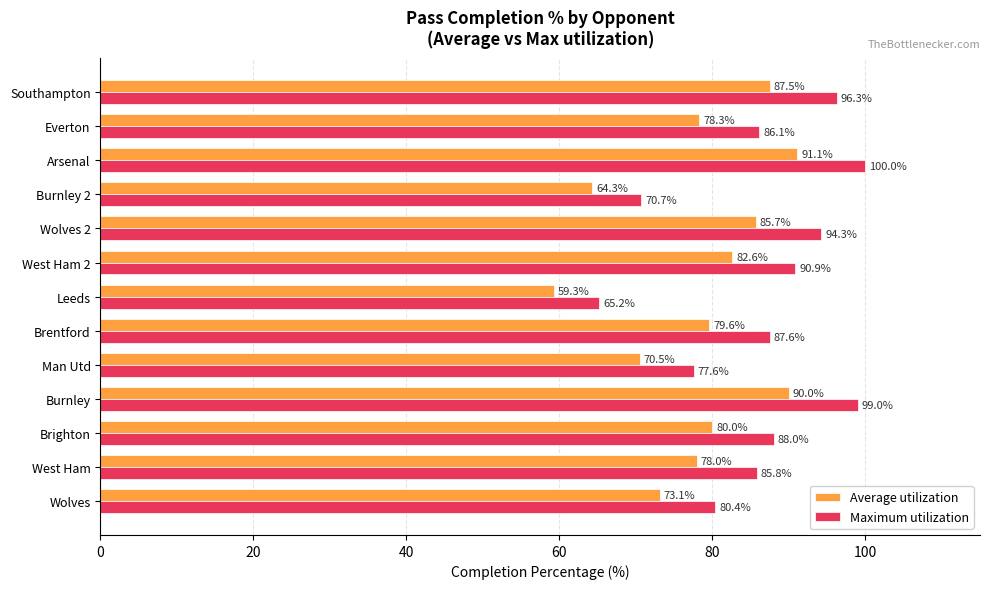

List the series in order of their peak value, lowest first.

Average utilization, Maximum utilization